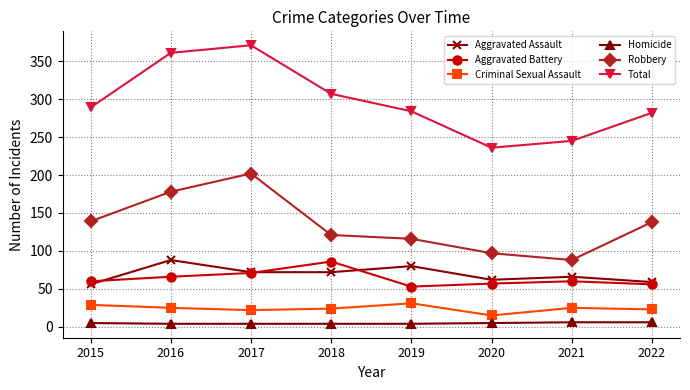

Between 2017 and 2020, which series saw the biggest shift?

Total